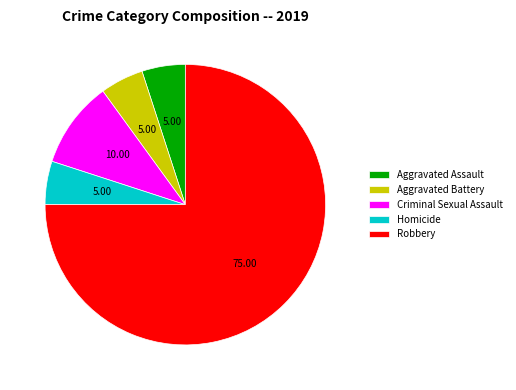

What is the largest slice in the pie chart?

Robbery